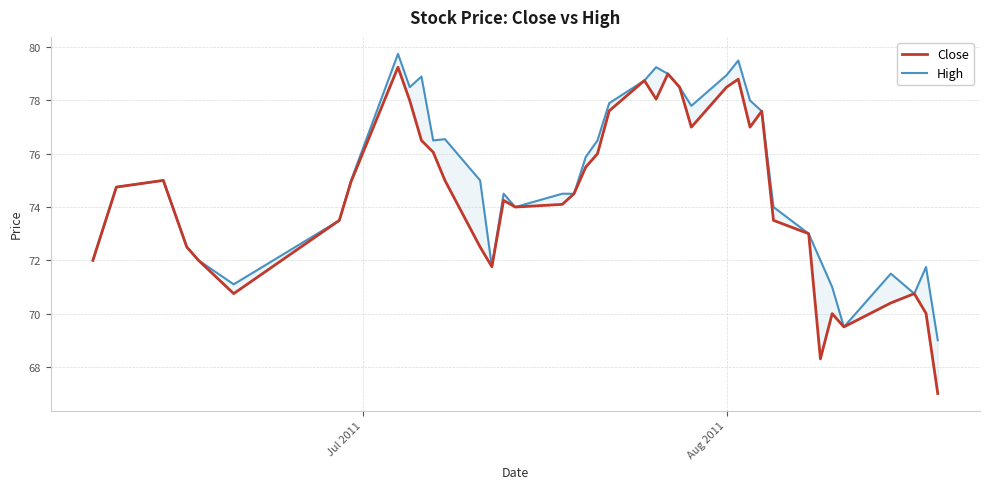

What are all the series names shown in the legend?

Close, High